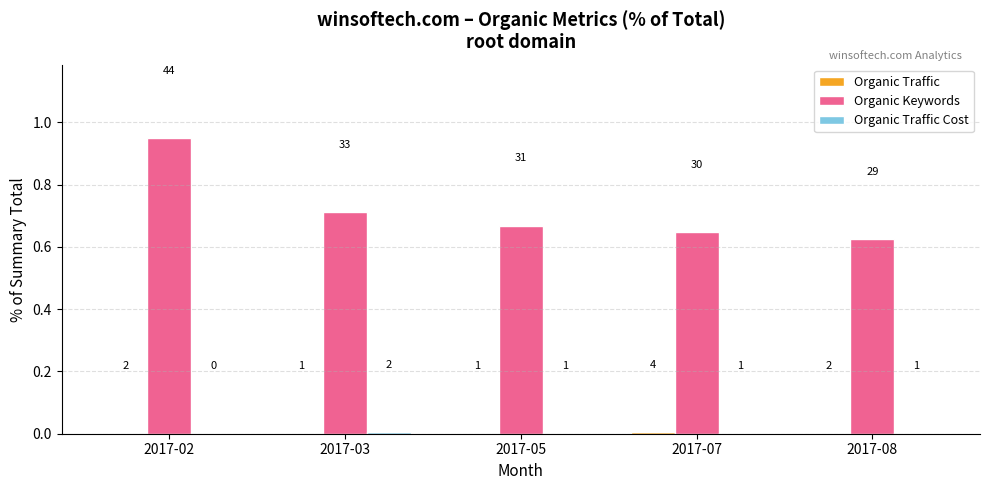

Reading left to right, transcribe all the data shown in this chart.

Organic Traffic: 0.0	0.0	0.0	0.0	0.0
Organic Keywords: 0.9	0.7	0.7	0.6	0.6
Organic Traffic Cost: 0.0	0.0	0.0	0.0	0.0